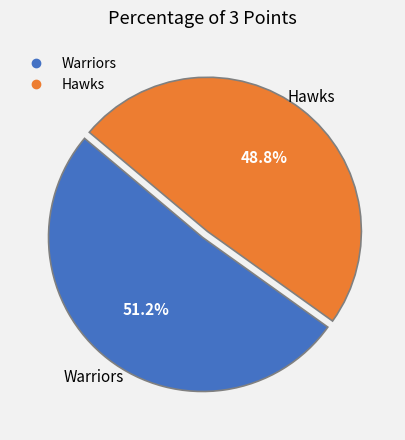

Do Warriors and Hawks together represent more than half of the pie?

Yes